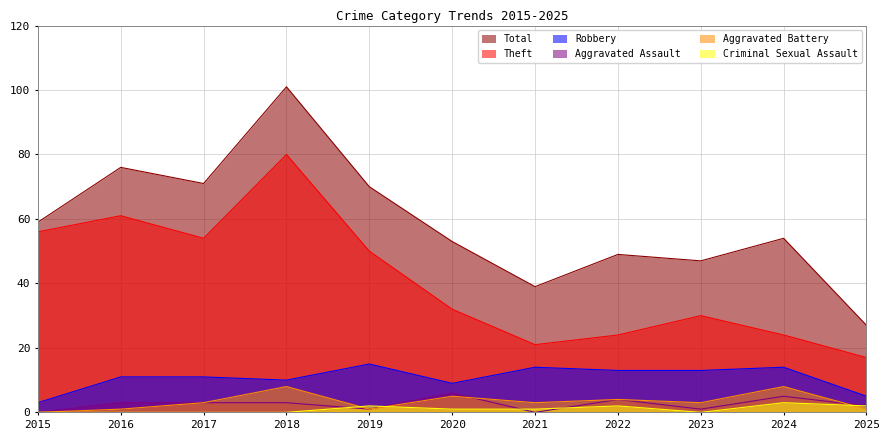

True or false: Total and Aggravated Battery intersect in this chart.

False